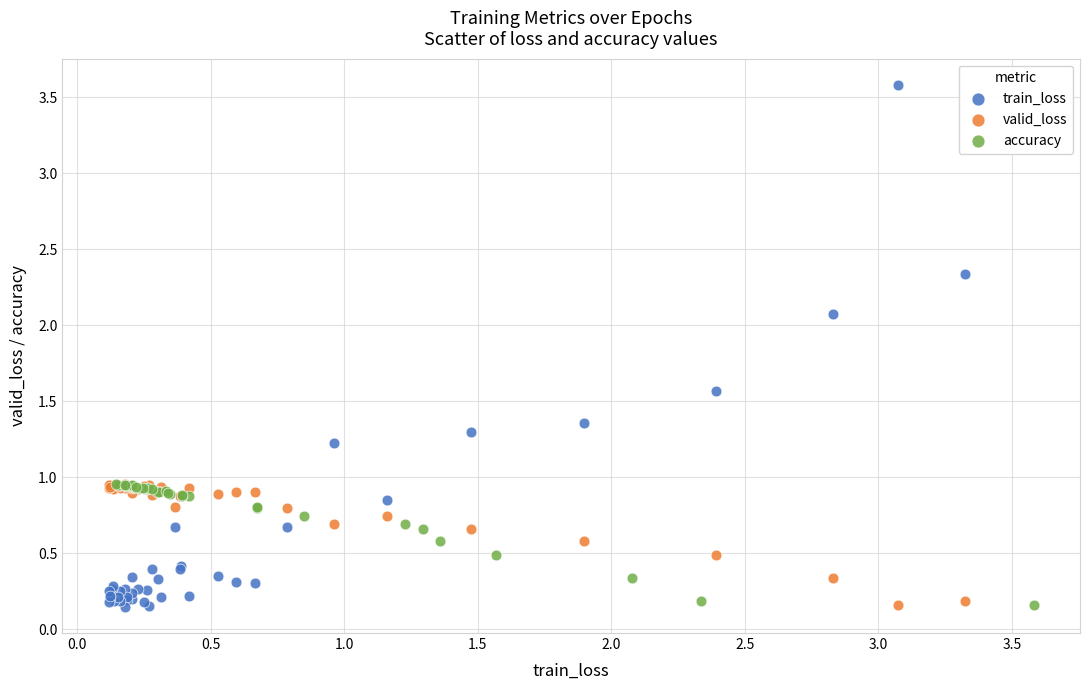

Which series has the widest spread of Y values?

train_loss